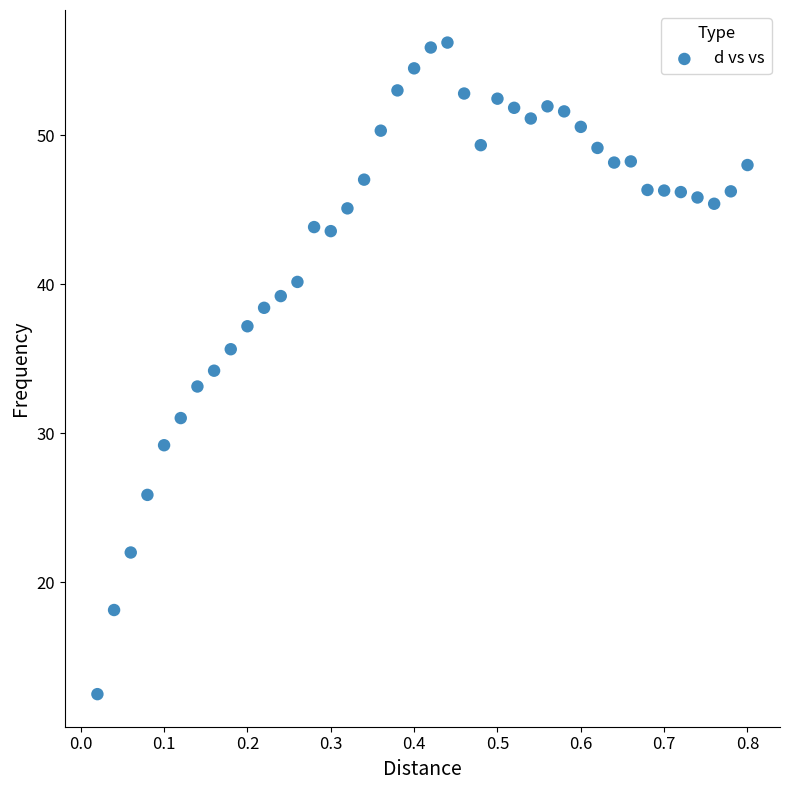

What is the range of X values (max minus min)?

0.8